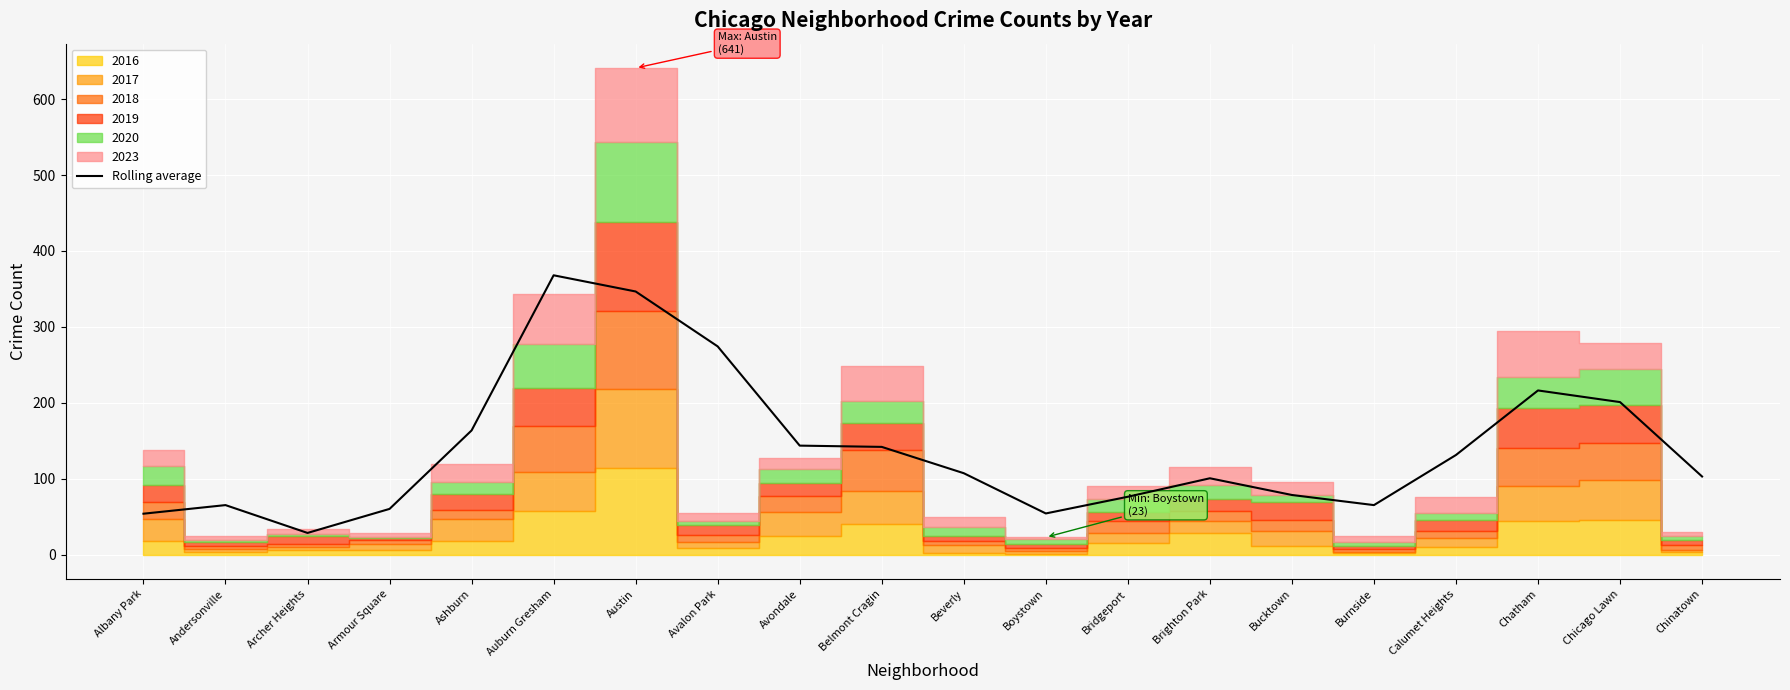

Where is the data nearest to the value 198?

Chicago Lawn